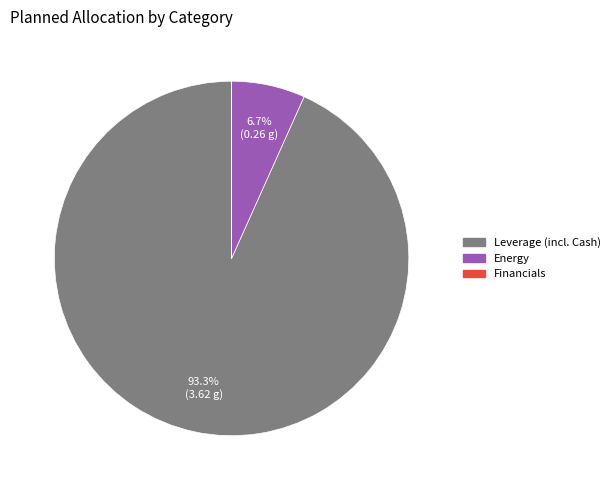

Is there any slice that represents more than half of the pie?

Yes